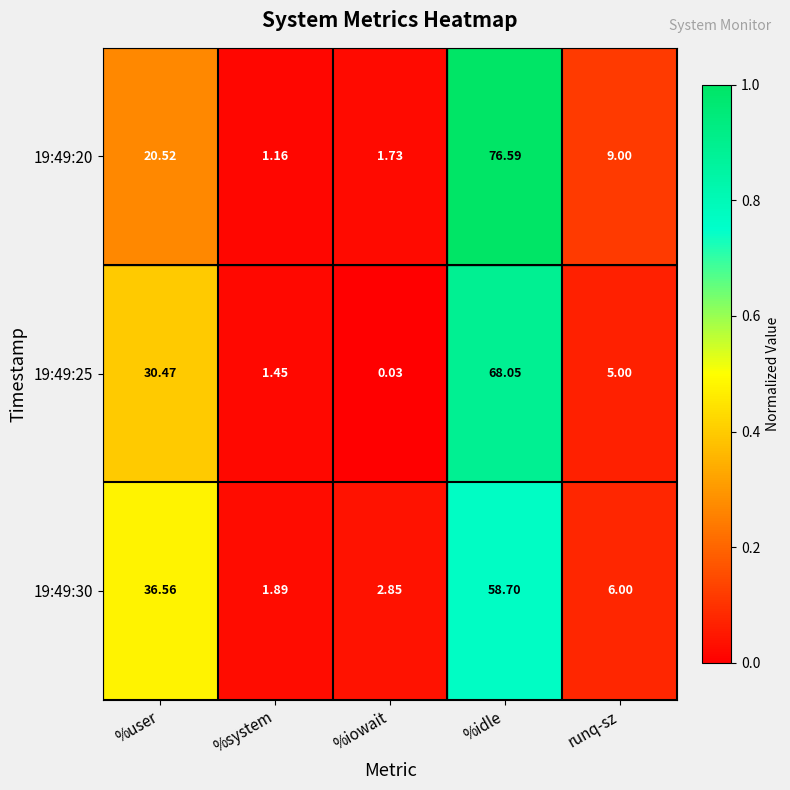

At which category is the sum across all series the highest?

%idle